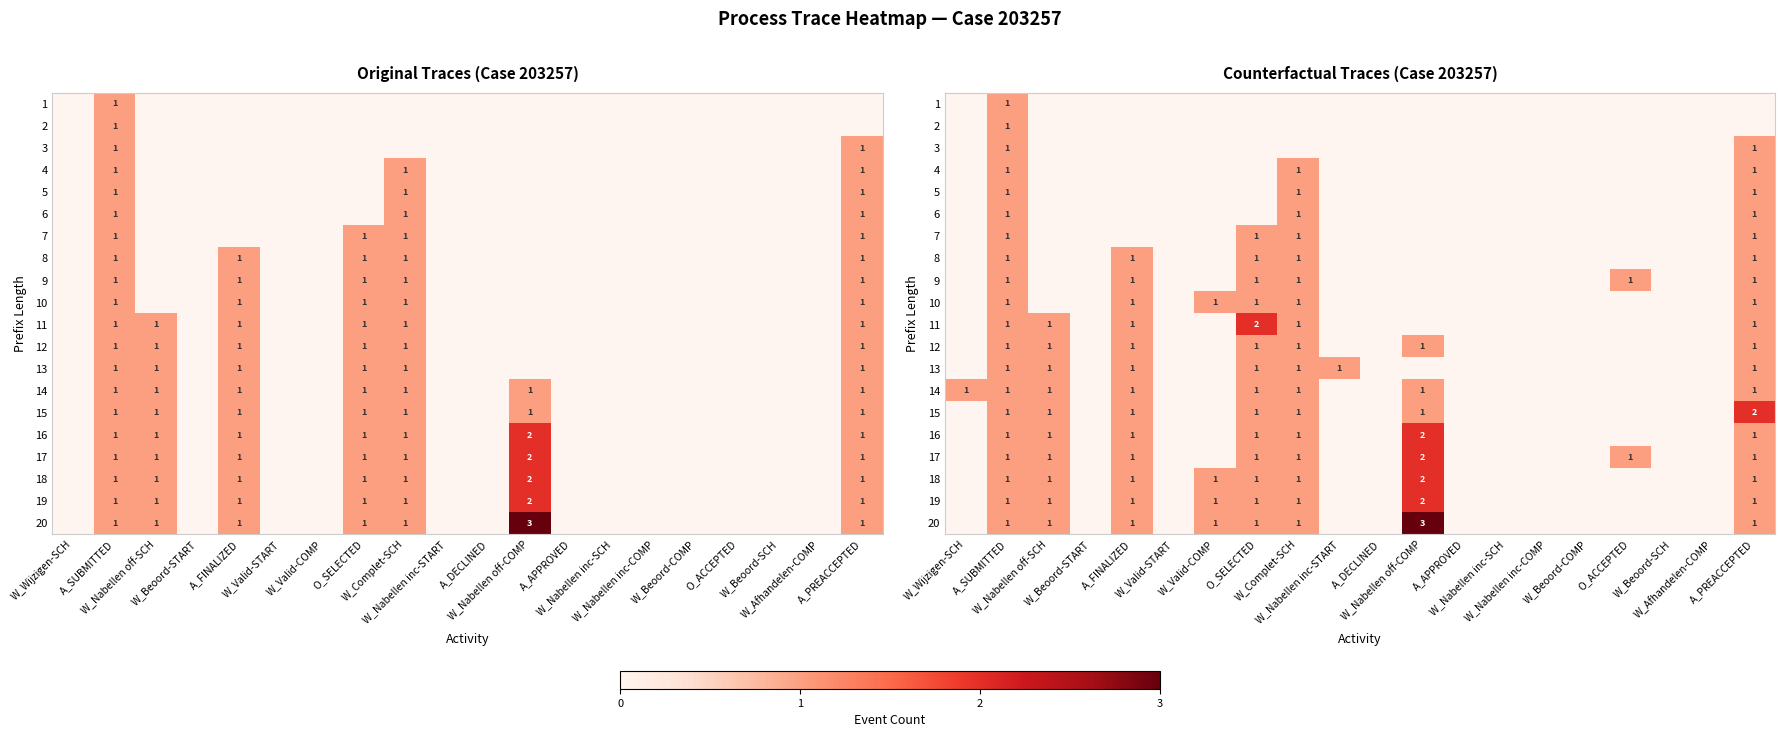

How many distinct data groups are displayed?

20